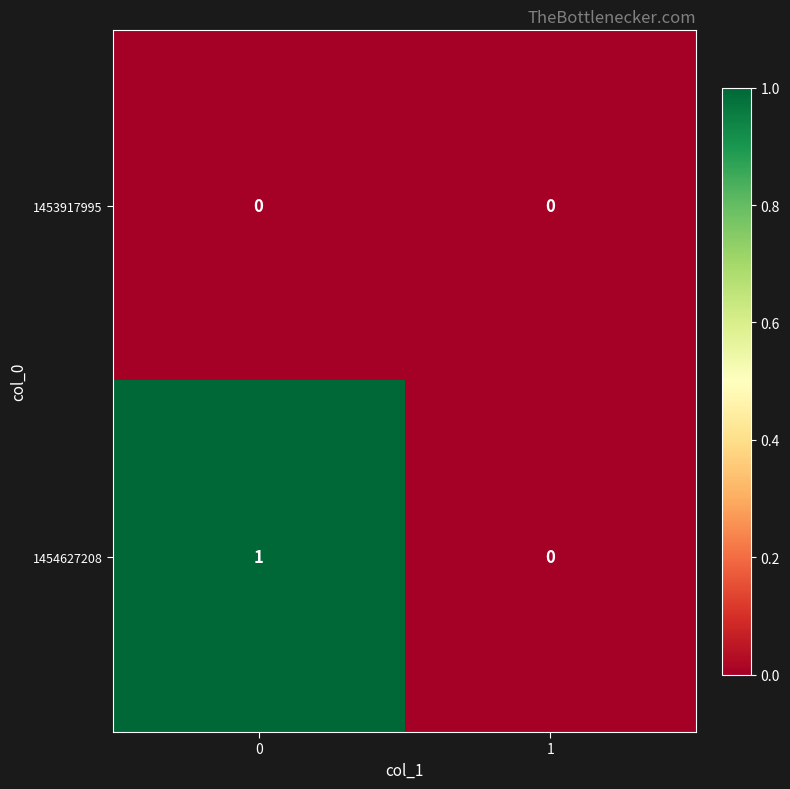

List the series in order of their peak value, highest first.

1454627208, 1453917995